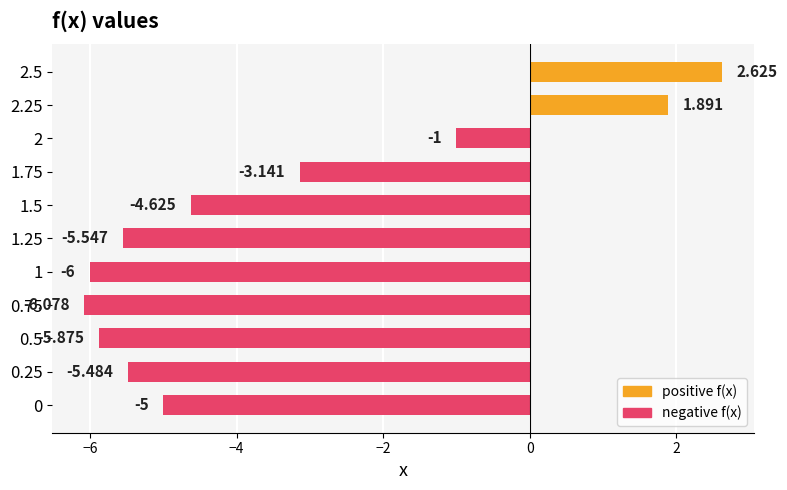

How many distinct data groups are displayed?

1